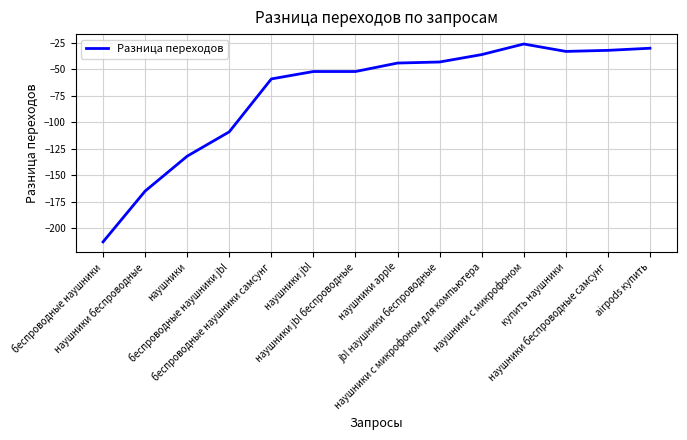

Reading right to left, what are all the values shown in this chart?

airpods купить=-30	наушники беспроводные самсунг=-32	купить наушники=-33	наушники с микрофоном=-26	наушники с микрофоном для компьютера=-36	jbl наушники беспроводные=-43	наушники apple=-44	наушники jbl беспроводные=-52	наушники jbl=-52	беспроводные наушники самсунг=-59	беспроводные наушники jbl=-109	наушники=-132	наушники беспроводные=-165	беспроводные наушники=-213